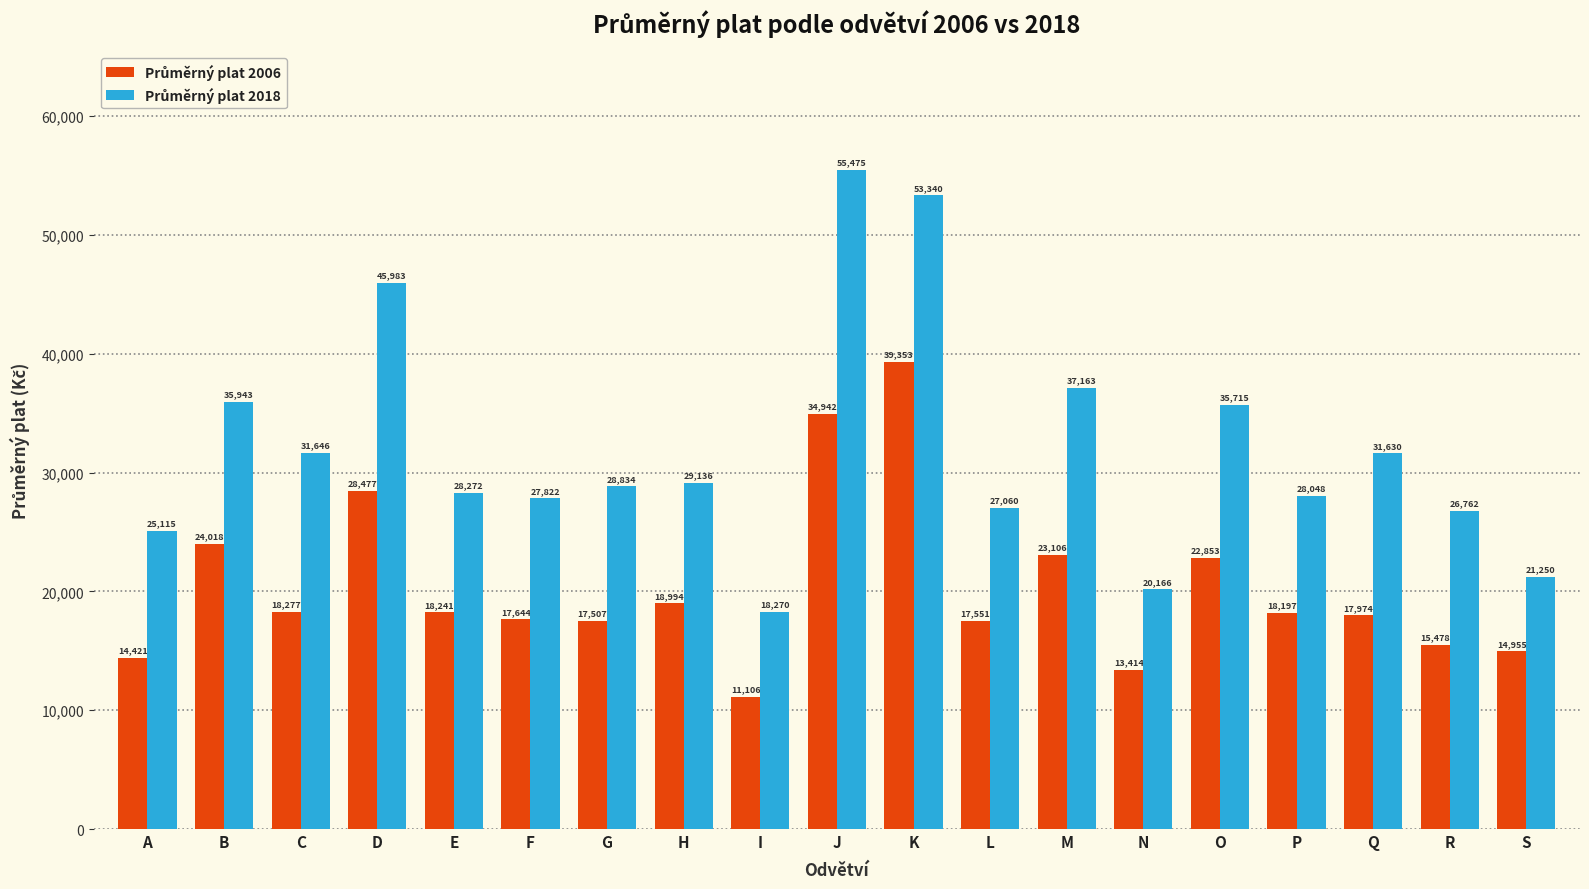

What is the difference between the highest and lowest values at F?

10178